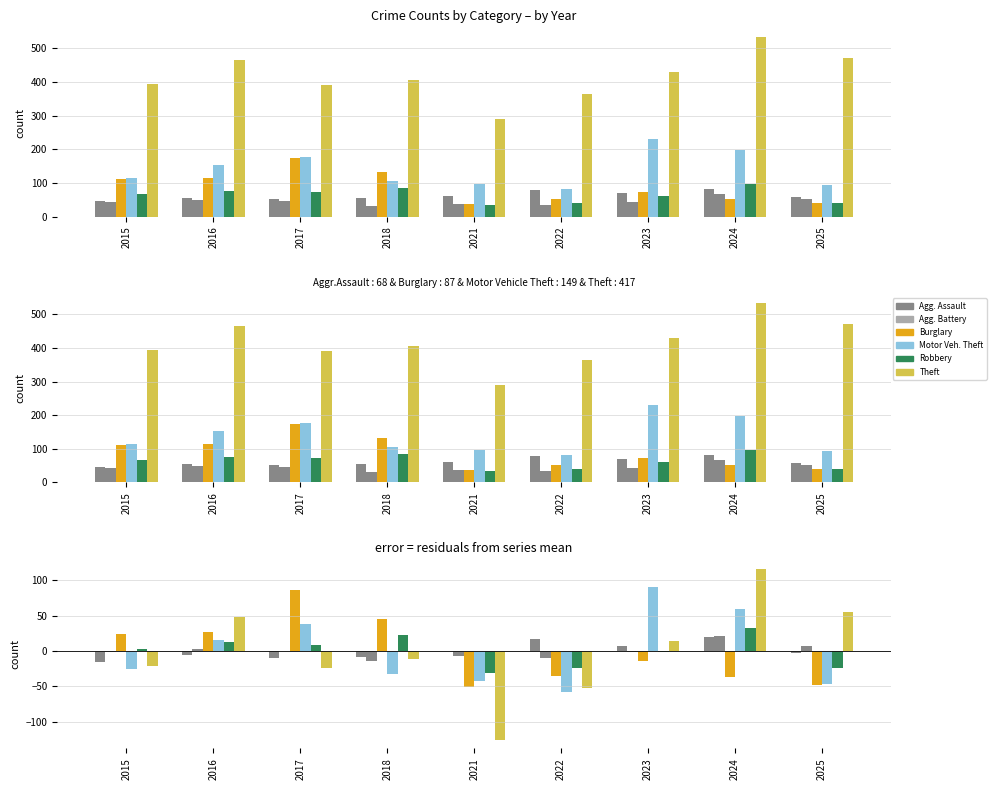

What is the lowest value of the Robbery series?

-30.6